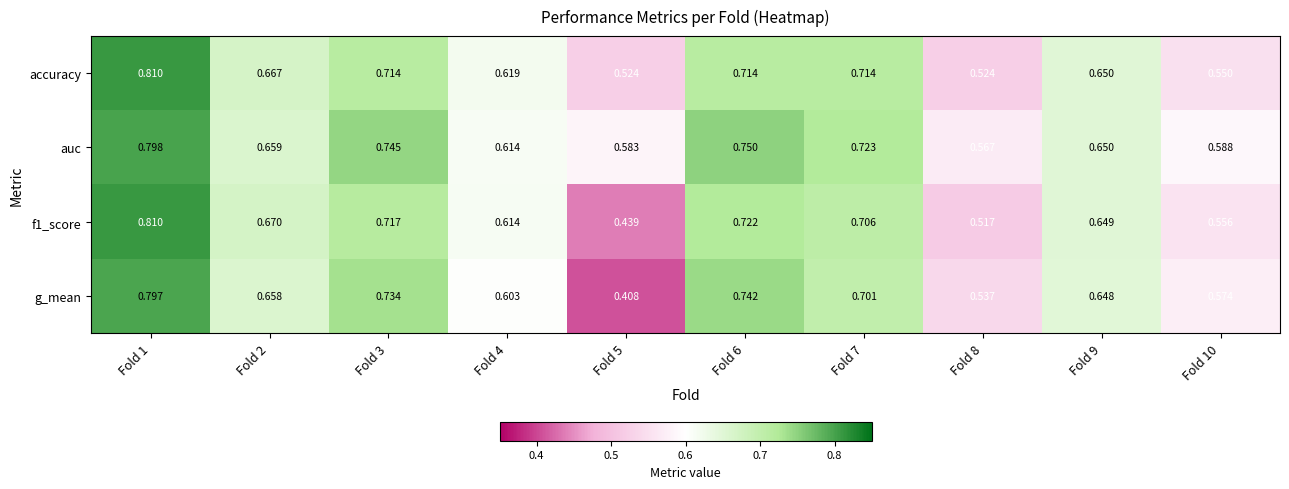

Which series has the largest range (max minus min)?

g_mean